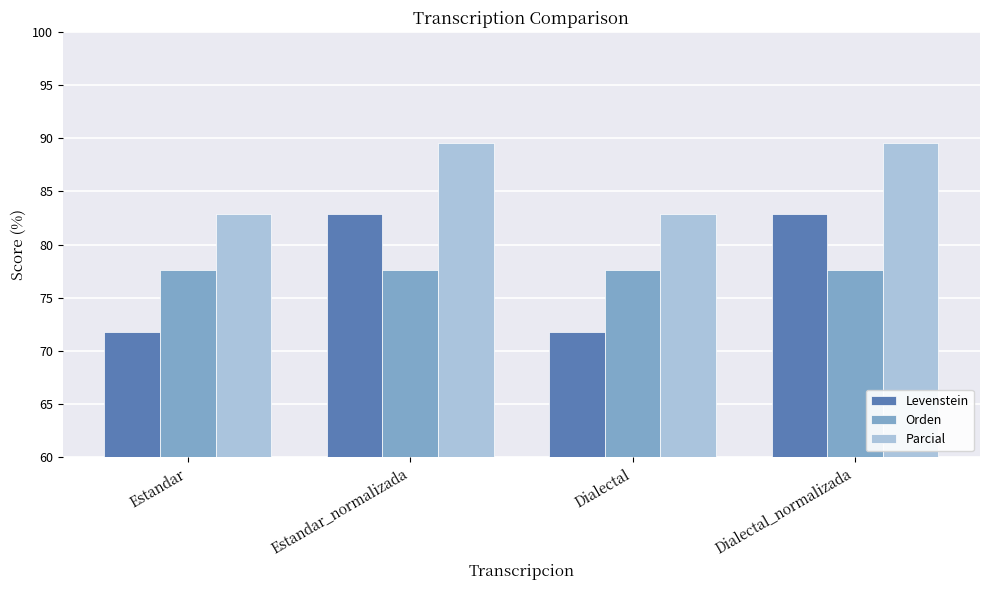

How many categories are shown in the chart?

4